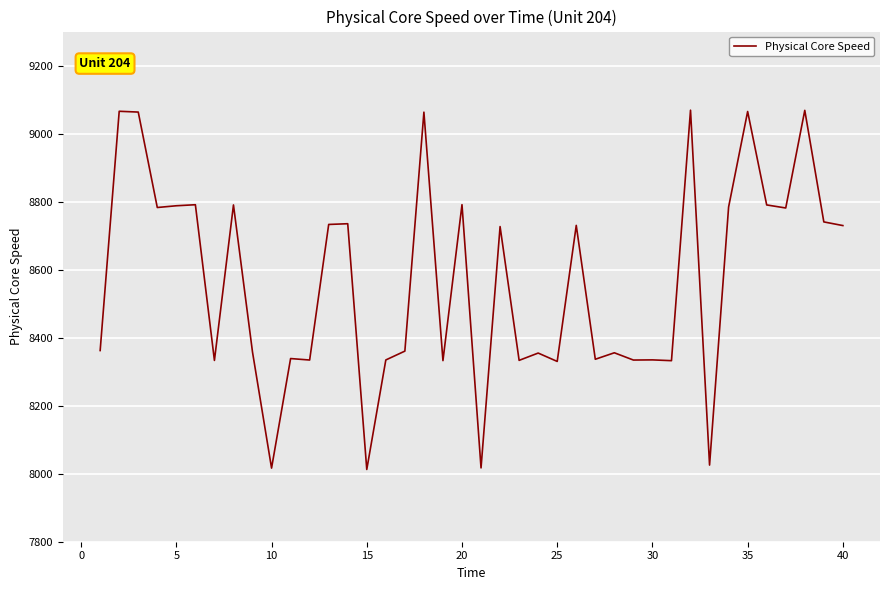

What is the greatest value displayed?

9068.8